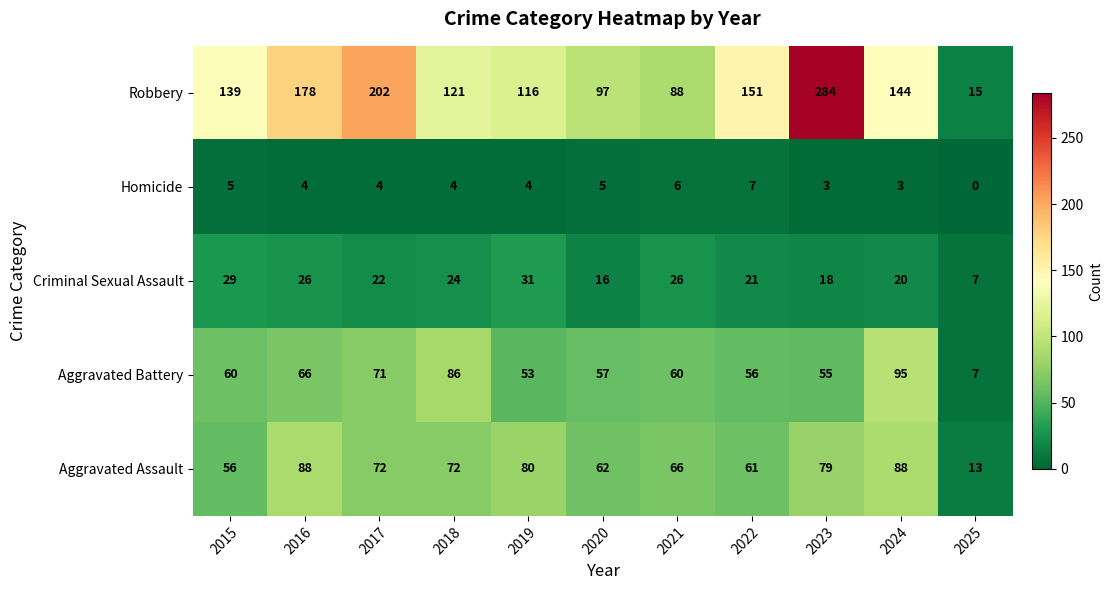

Which label corresponds to the largest value in the chart?

2023